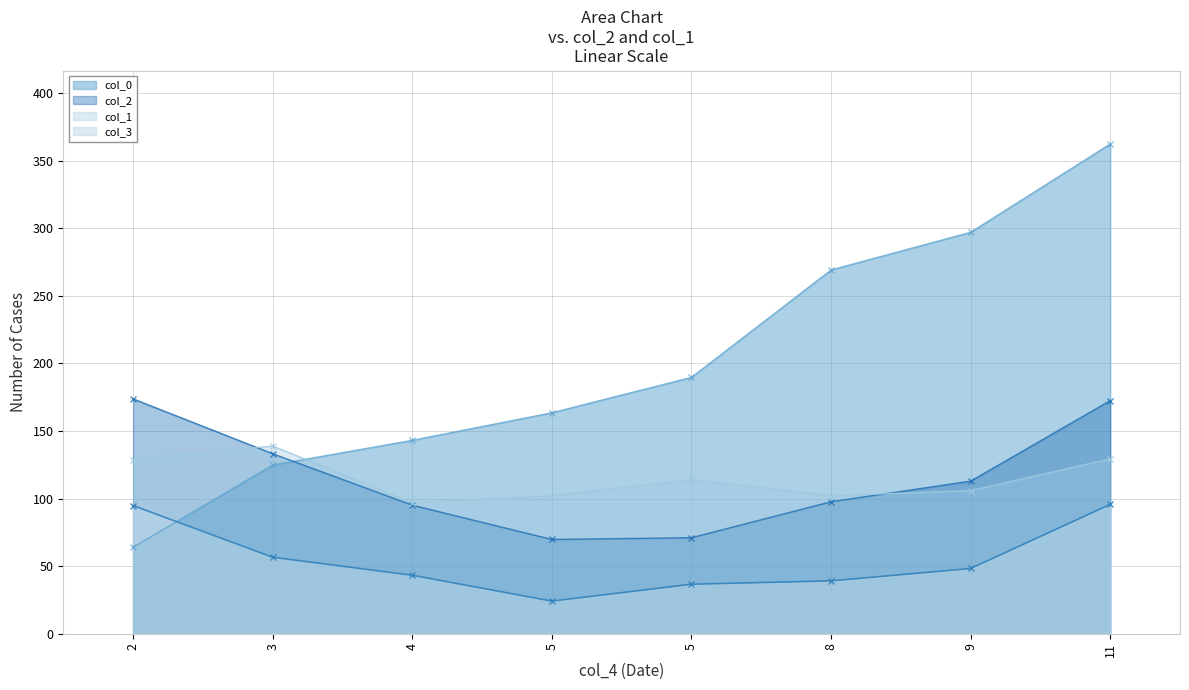

Where is the first local minimum for col_3?

5